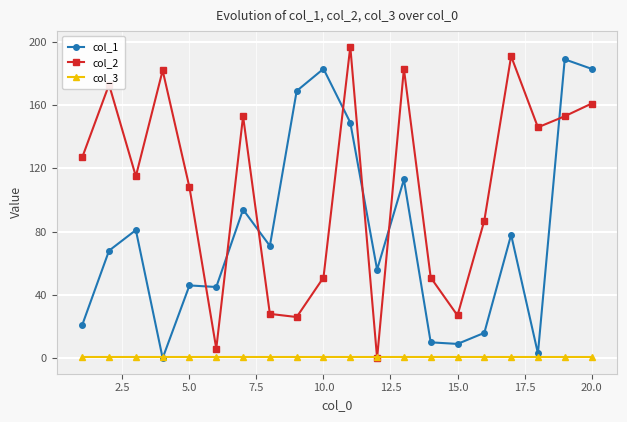

True or false: col_2 and col_1 intersect in this chart.

True